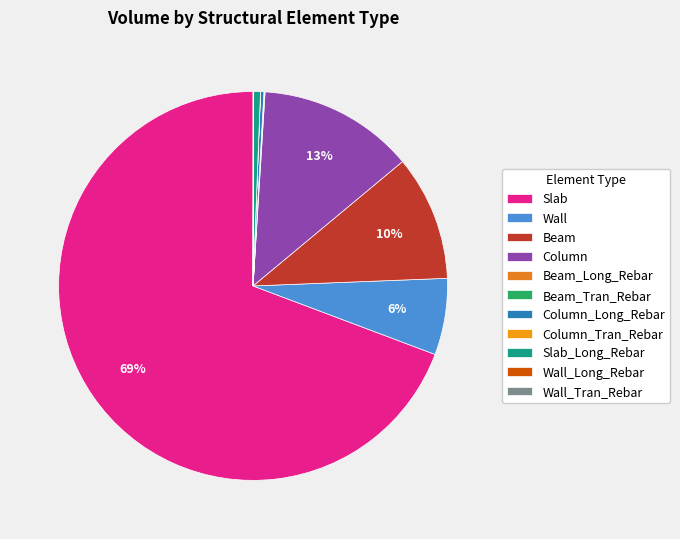

What is the ratio of the value at Slab to the value at Slab_Long_Rebar?

123.8